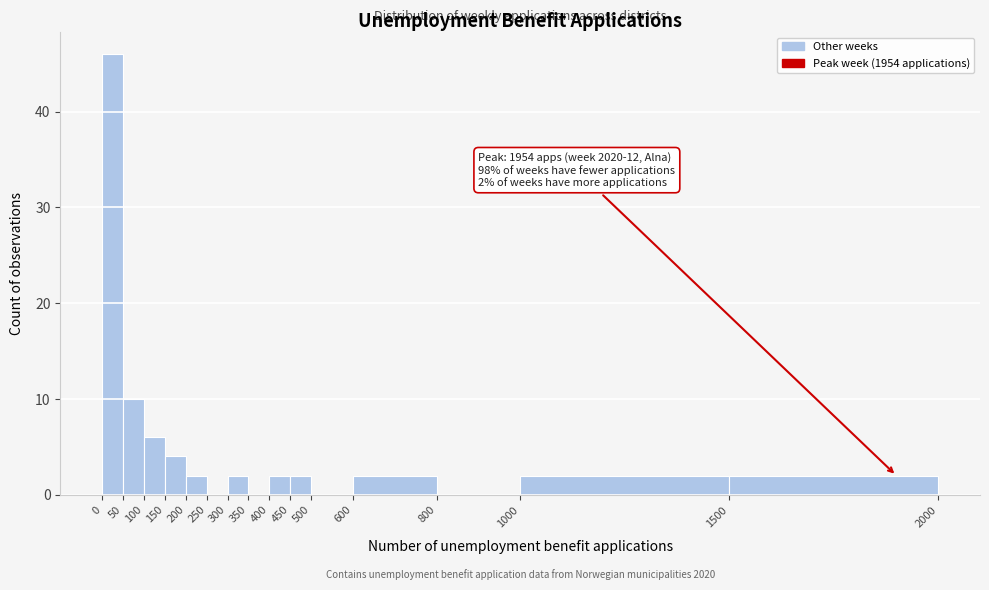

Which range on the x-axis has the tallest bar?

0 to 50